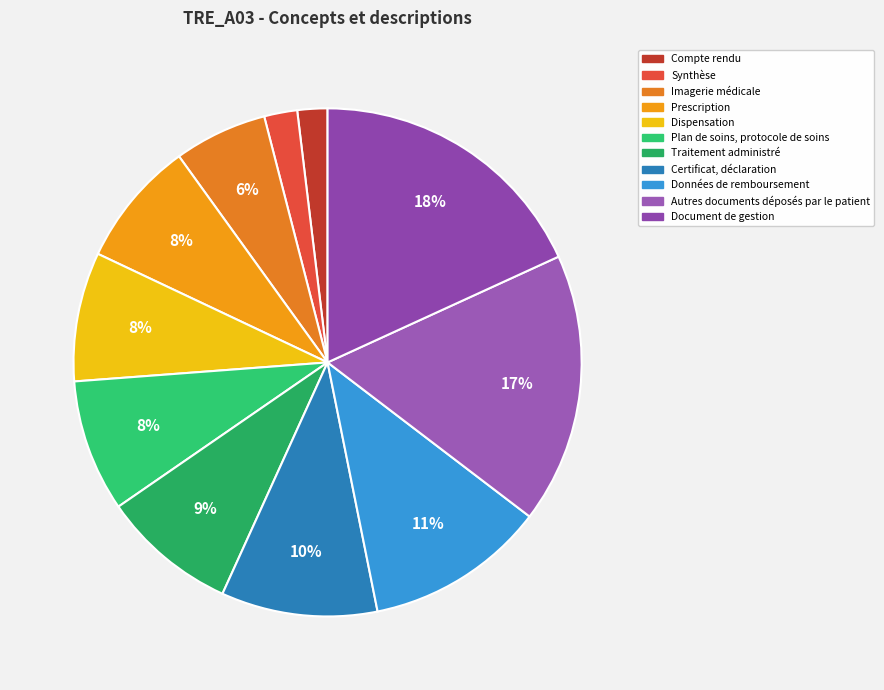

How many slices are in this pie chart?

11